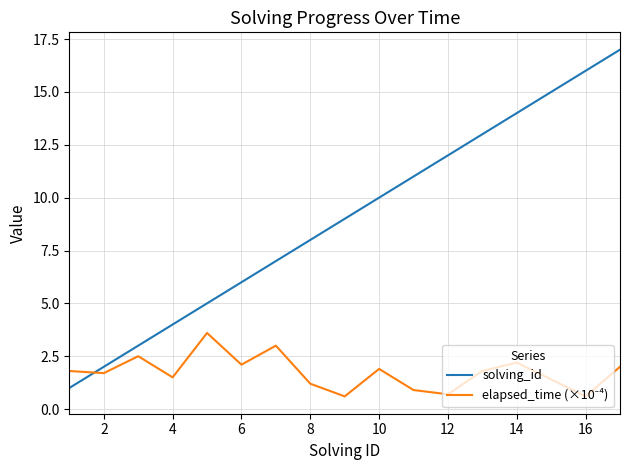

Which series has the largest range (max minus min)?

solving_id